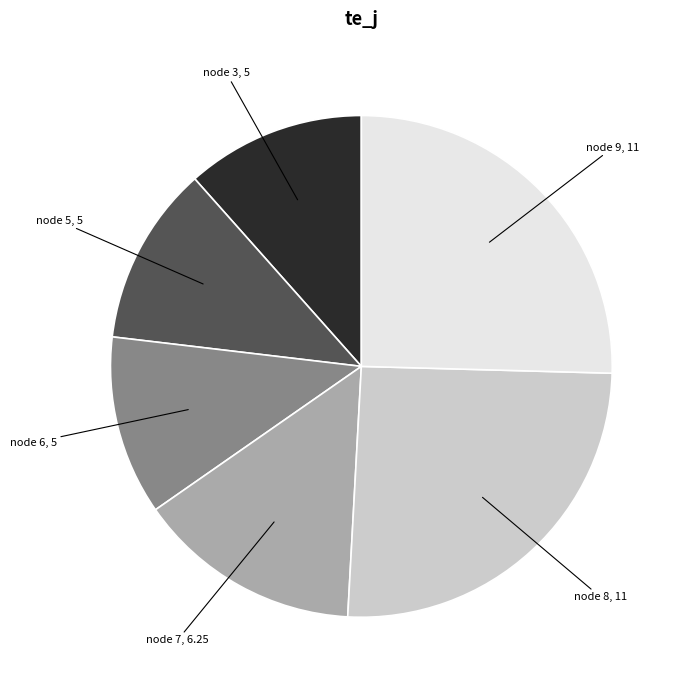

Is there a majority slice in this chart?

No